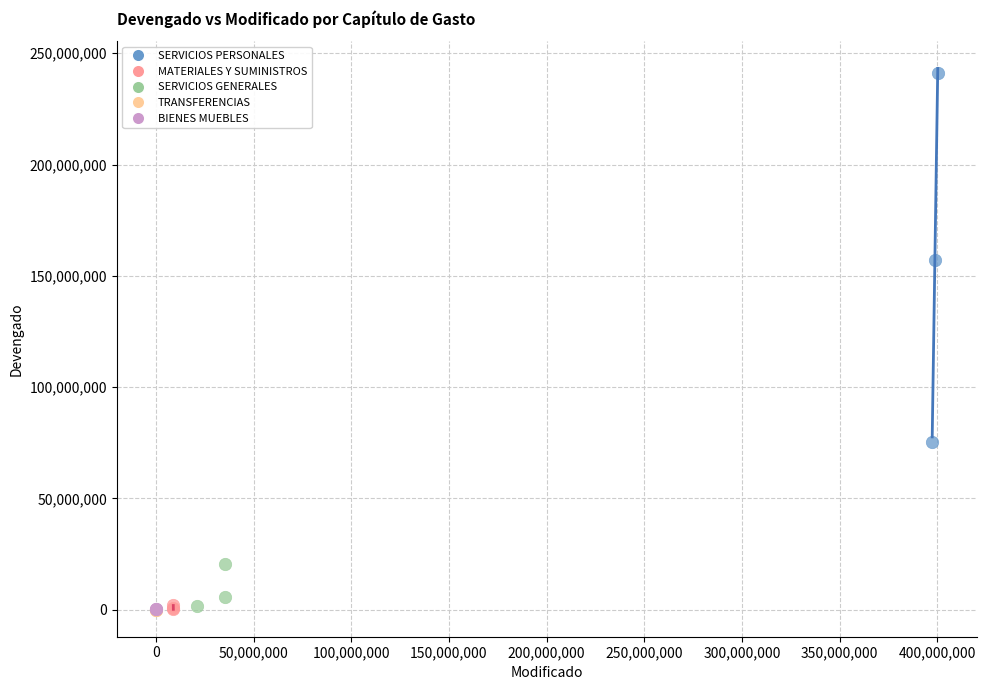

Which series contains the highest Y value?

SERVICIOS PERSONALES